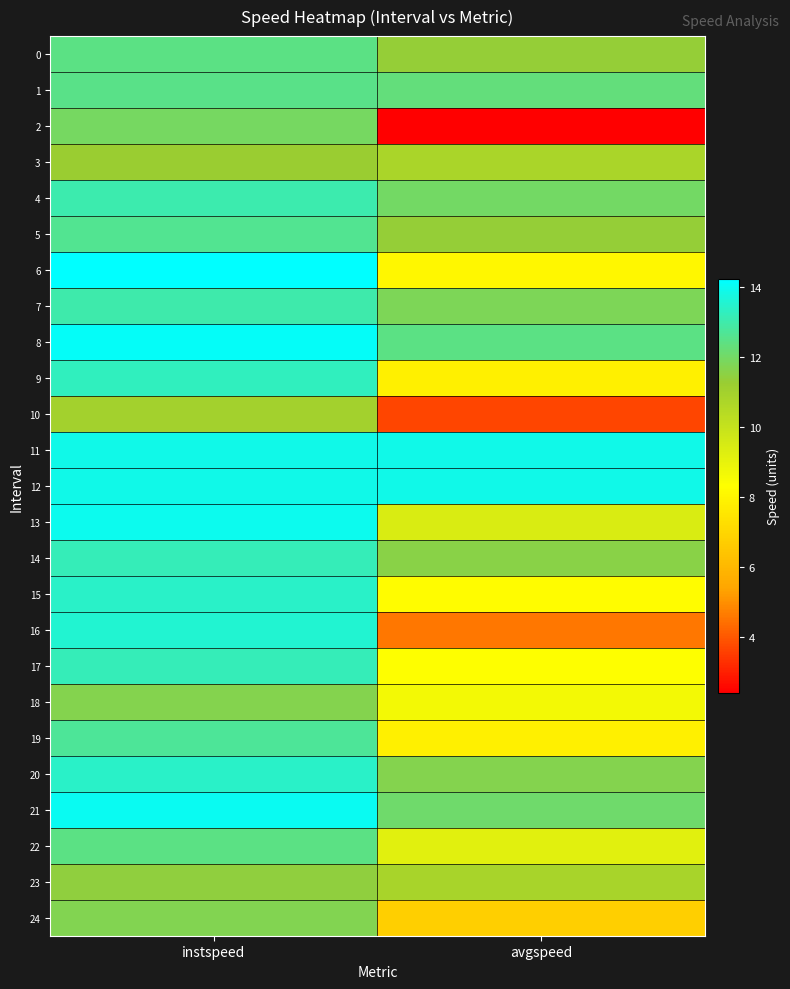

Reading left to right, extract all data points from this chart.

0: instspeed=12.5	avgspeed=11.3
1: instspeed=12.5	avgspeed=12.3
2: instspeed=11.9	avgspeed=2.4
3: instspeed=11.2	avgspeed=10.8
4: instspeed=13.0	avgspeed=12.0
5: instspeed=12.6	avgspeed=11.3
6: instspeed=14.2	avgspeed=8.0
7: instspeed=13.0	avgspeed=11.8
8: instspeed=14.1	avgspeed=12.4
9: instspeed=13.3	avgspeed=7.8
10: instspeed=11.0	avgspeed=3.7
11: instspeed=13.9	avgspeed=13.9
12: instspeed=13.9	avgspeed=13.9
13: instspeed=14.0	avgspeed=9.4
14: instspeed=13.2	avgspeed=11.6
15: instspeed=13.4	avgspeed=8.2
16: instspeed=13.6	avgspeed=4.5
17: instspeed=13.2	avgspeed=8.3
18: instspeed=11.6	avgspeed=8.7
19: instspeed=12.7	avgspeed=7.8
20: instspeed=13.4	avgspeed=11.7
21: instspeed=14.0	avgspeed=12.1
22: instspeed=12.4	avgspeed=9.2
23: instspeed=11.4	avgspeed=10.8
24: instspeed=11.7	avgspeed=6.8